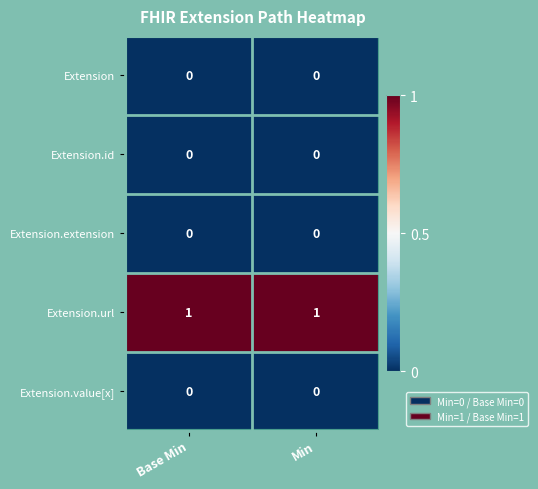

True or false: Extension.extension has a value of 0 at Base Min.

True